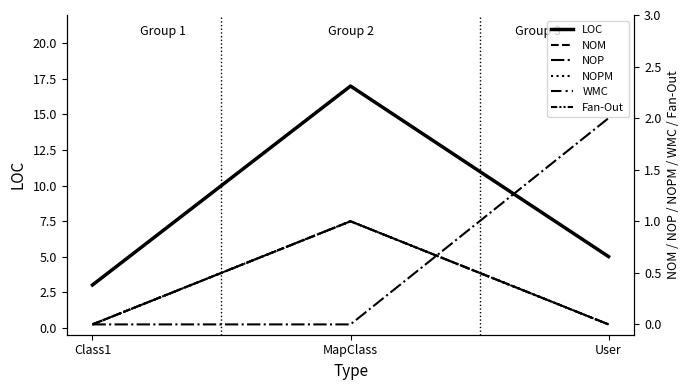

Is it true that LOC equals 3 at Class1?

True